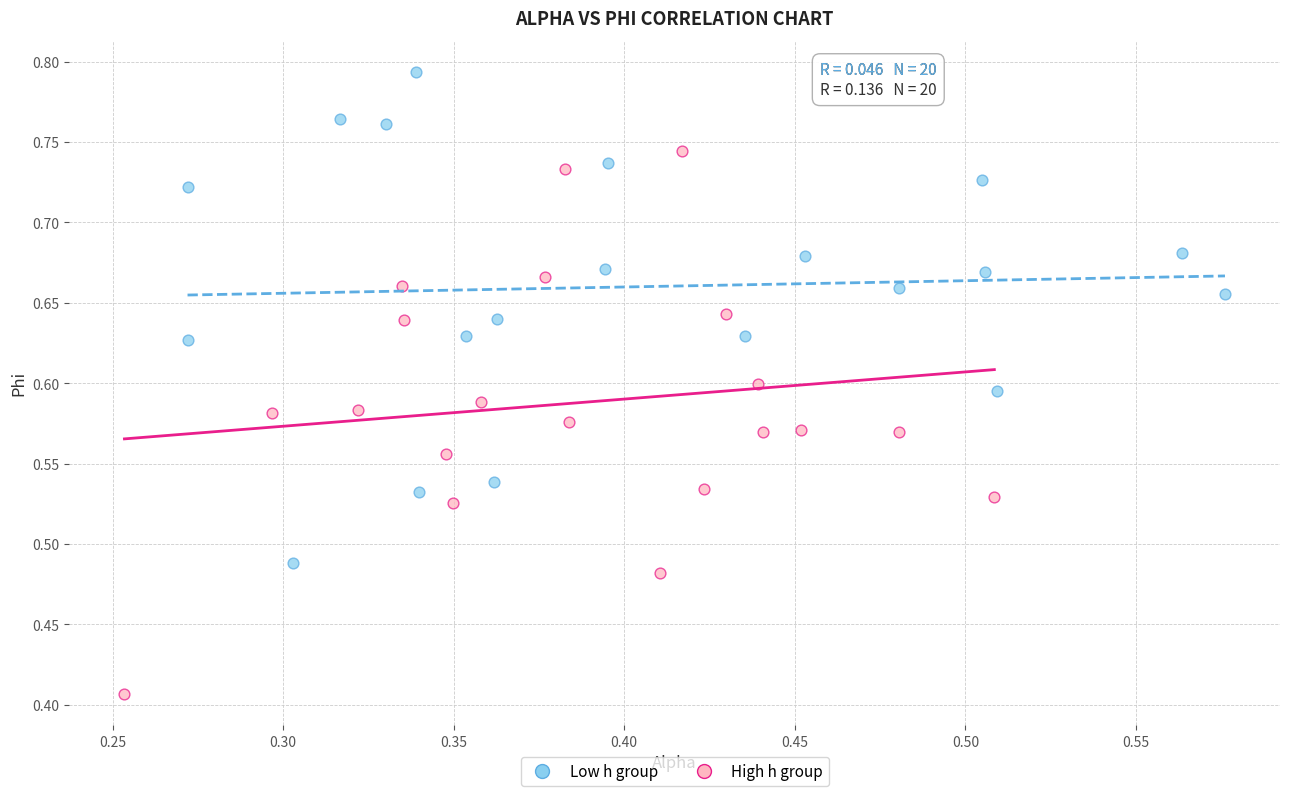

Which series reaches the minimum Y coordinate?

High h group